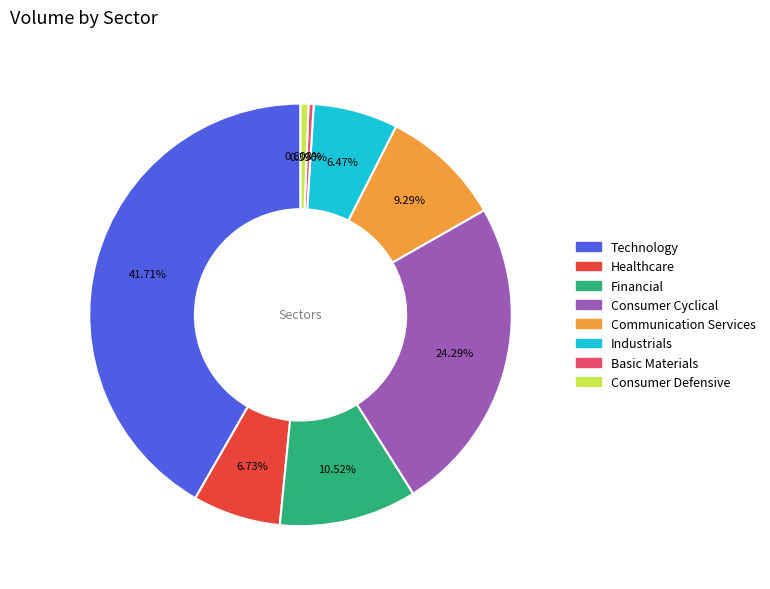

Between Consumer Defensive and Technology, which is larger?

Technology